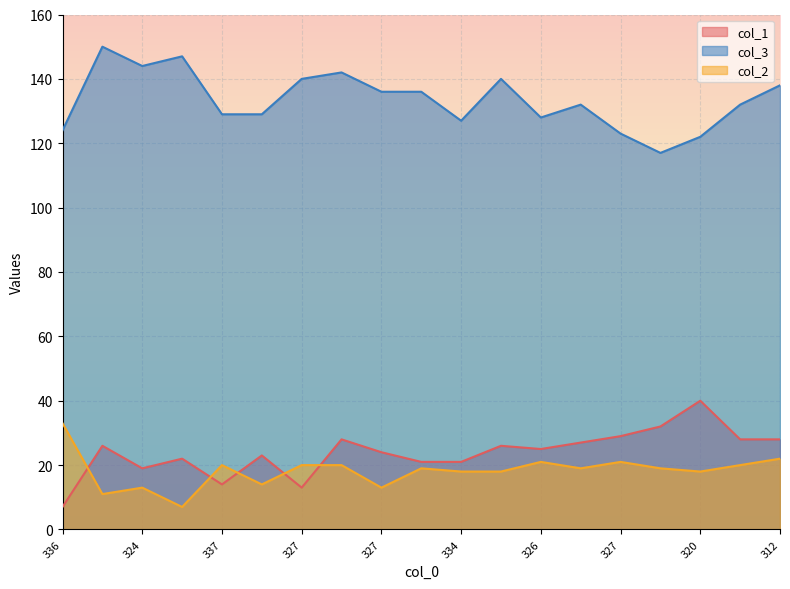

At how many categories does at least one series exceed 135?

9